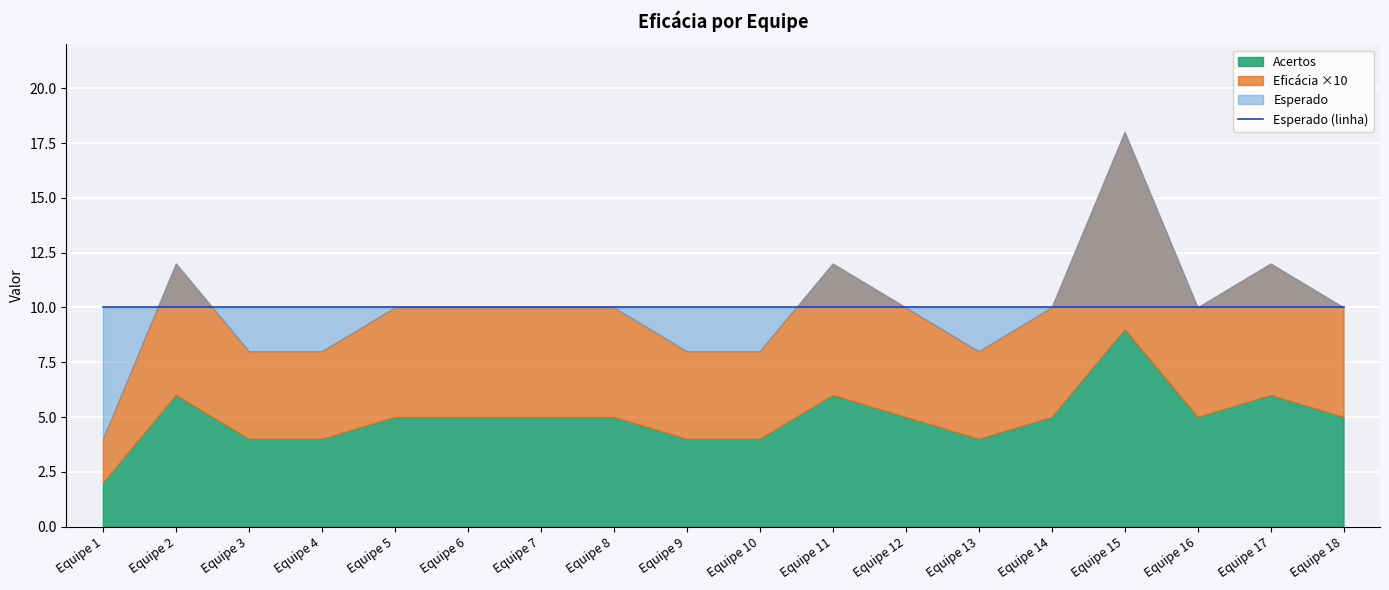

Rank the categories by Eficácia value from highest to lowest.

Equipe 15, Equipe 2, Equipe 11, Equipe 17, Equipe 5, Equipe 6, Equipe 7, Equipe 8, Equipe 12, Equipe 14, Equipe 16, Equipe 18, Equipe 3, Equipe 4, Equipe 9, Equipe 10, Equipe 13, Equipe 1